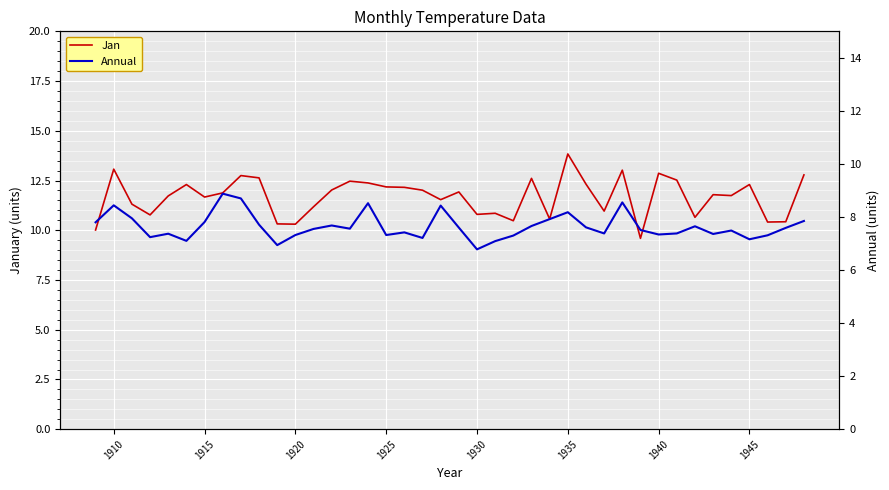

Which category has the highest value in the Jan series?

1935